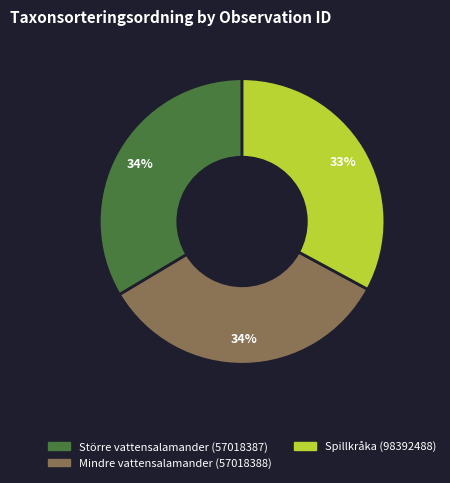

Which slice is the smallest?

Spillkråka (98392488)